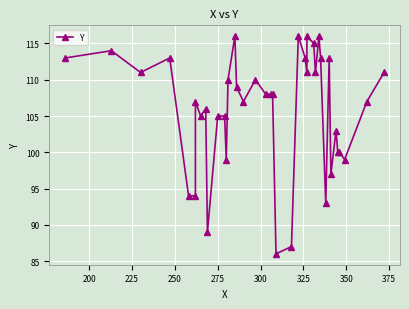

Is it true that the value at 35 is 34?

False